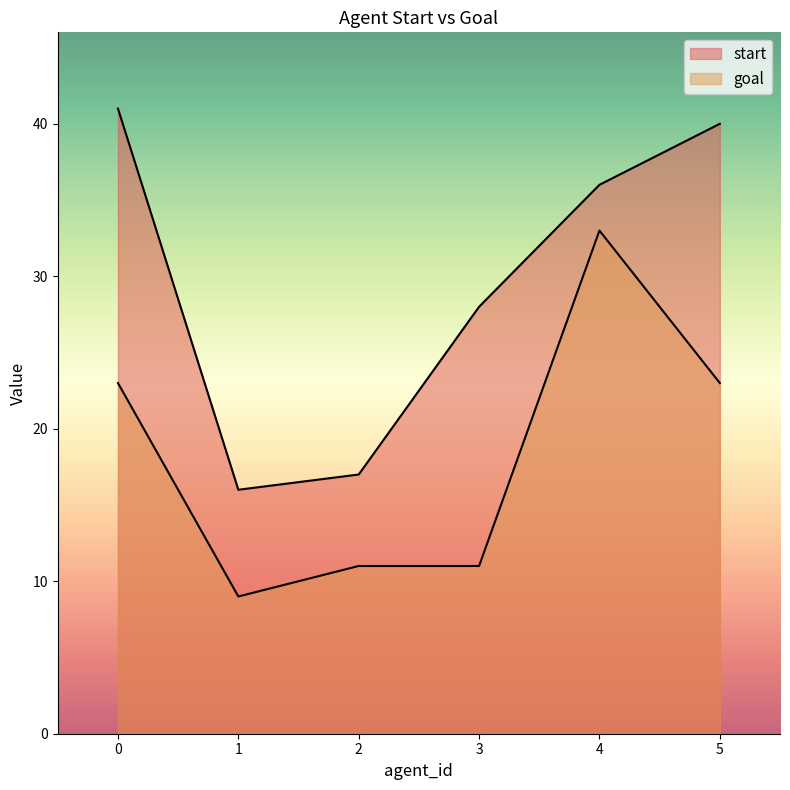

Reading right to left, what are all the values shown in this chart?

start: 5=40	4=36	3=28	2=17	1=16	0=41
goal: 5=23	4=33	3=11	2=11	1=9	0=23